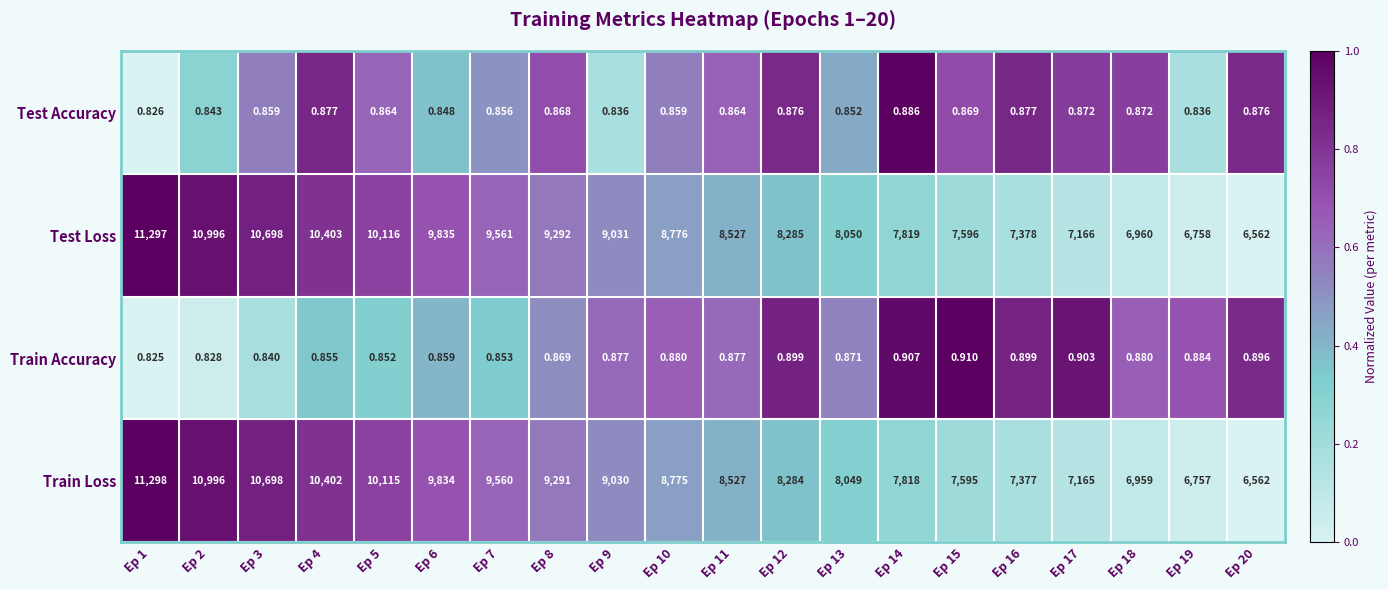

List the series in order of their peak value, lowest first.

Test Accuracy, Train Accuracy, Test Loss, Train Loss